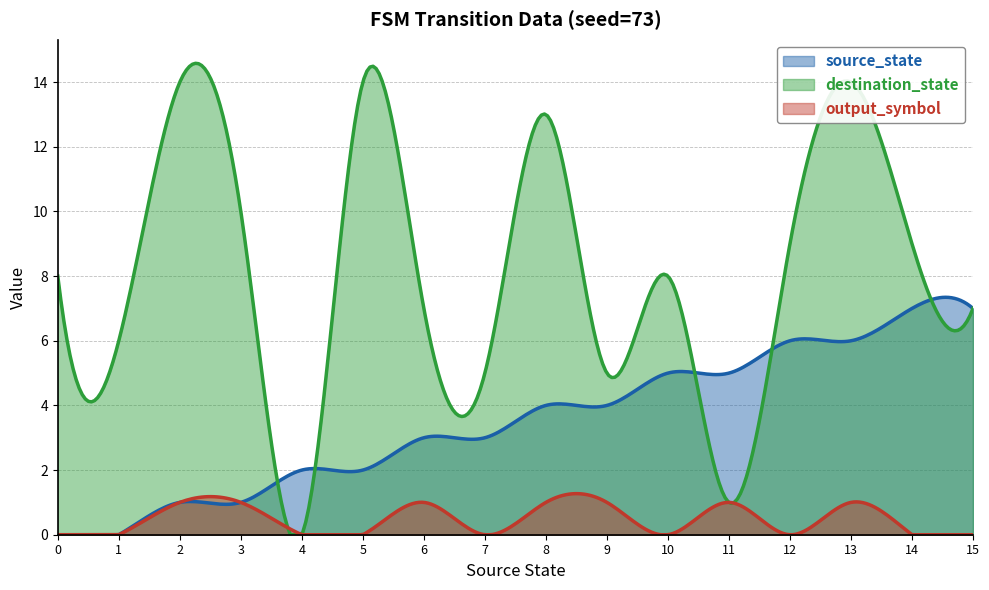

Between 14 and 7, which is larger?

14